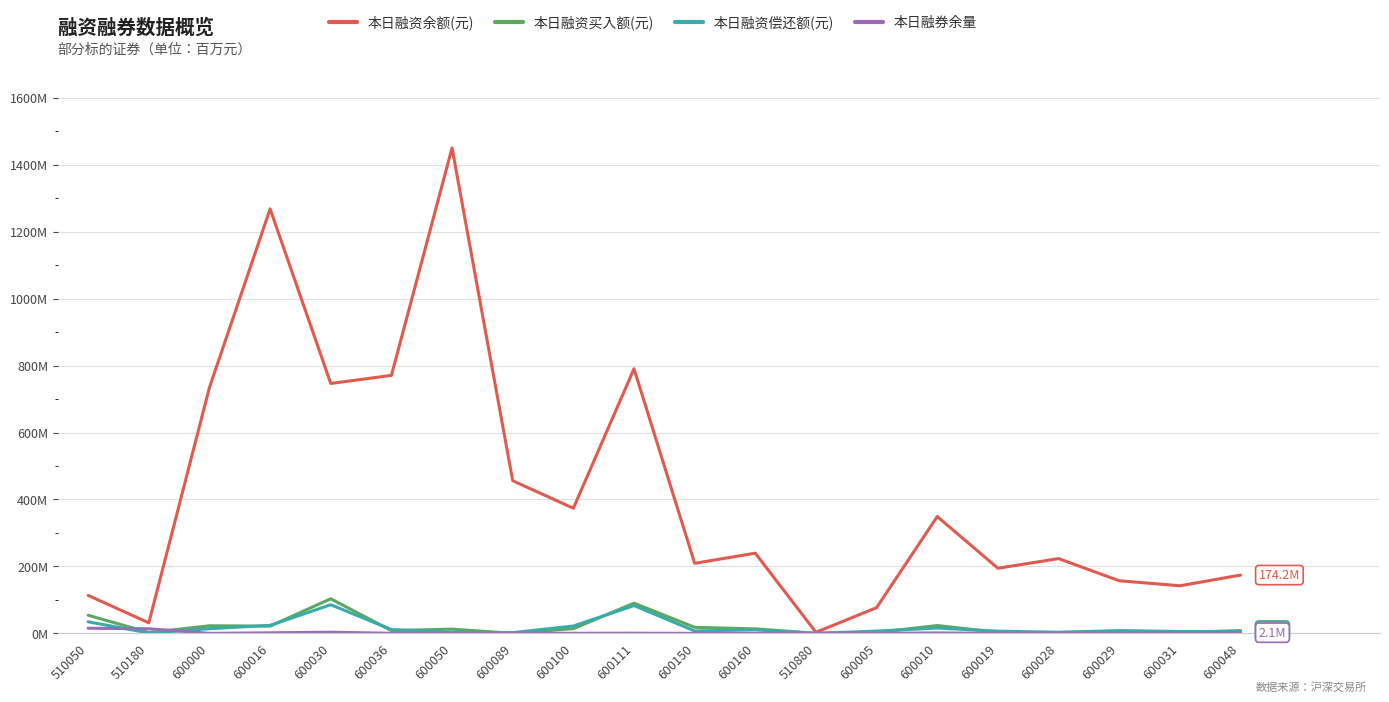

Reading left to right, transcribe all the data shown in this chart.

本日融资余额(元): 113.4	31.5	734.7	1267.9	746.5	770.7	1450.1	456.1	373.9	790.6	209.3	239.6	3.2	77.0	349.0	194.6	223.4	157.2	142.2	174.2
本日融资买入额(元): 54.1	2.6	22.7	21.7	103.4	8.2	12.8	0.0	14.3	90.3	18.1	13.5	0.4	3.0	23.4	3.2	2.9	4.5	1.7	8.4
本日融资偿还额(元): 34.7	1.2	13.9	24.0	85.6	11.4	3.3	2.3	22.0	83.1	7.2	10.5	0.0	6.9	15.9	6.7	3.2	8.5	5.5	6.3
本日融券余量: 15.4	13.9	0.1	1.7	3.5	0.3	0.0	0.3	0.3	0.5	0.1	0.1	0.1	0.0	1.4	0.1	0.1	0.0	1.2	2.1